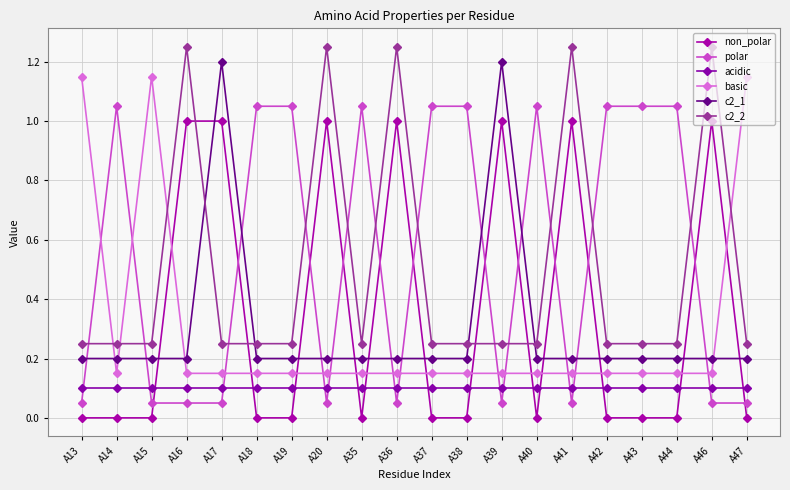

Is this an area chart (filled region under the line)?

No